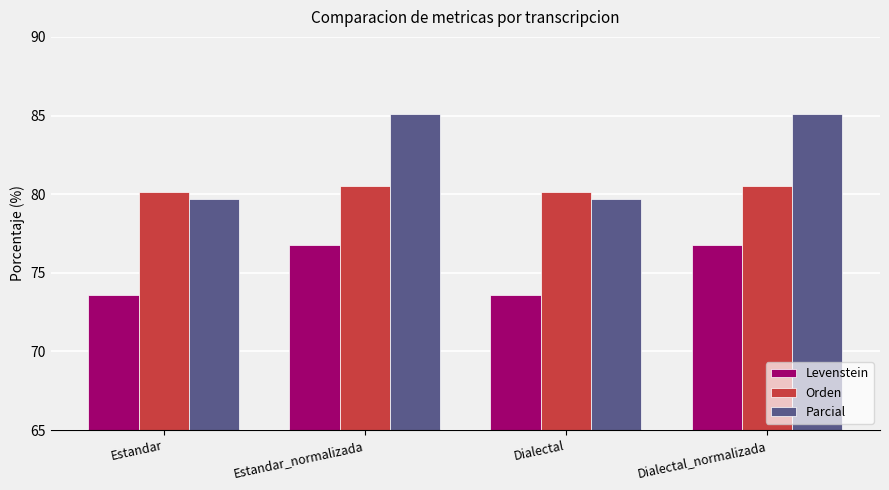

Reading left to right, transcribe all the data shown in this chart.

Levenstein: Estandar=73.6	Estandar_normalizada=76.7	Dialectal=73.6	Dialectal_normalizada=76.7
Orden: Estandar=80.2	Estandar_normalizada=80.5	Dialectal=80.2	Dialectal_normalizada=80.5
Parcial: Estandar=79.7	Estandar_normalizada=85.1	Dialectal=79.7	Dialectal_normalizada=85.1